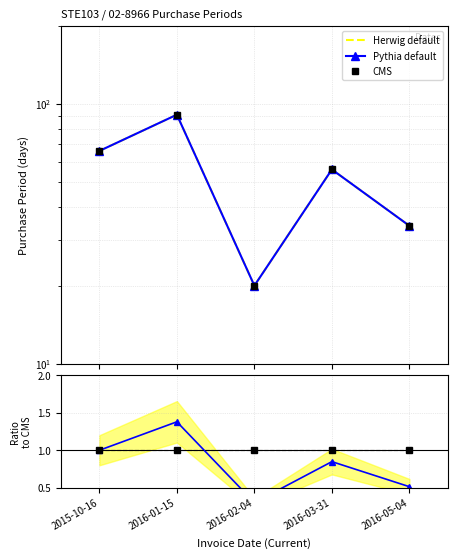

True or false: Herwig default has more than 1 interior local peaks.

True